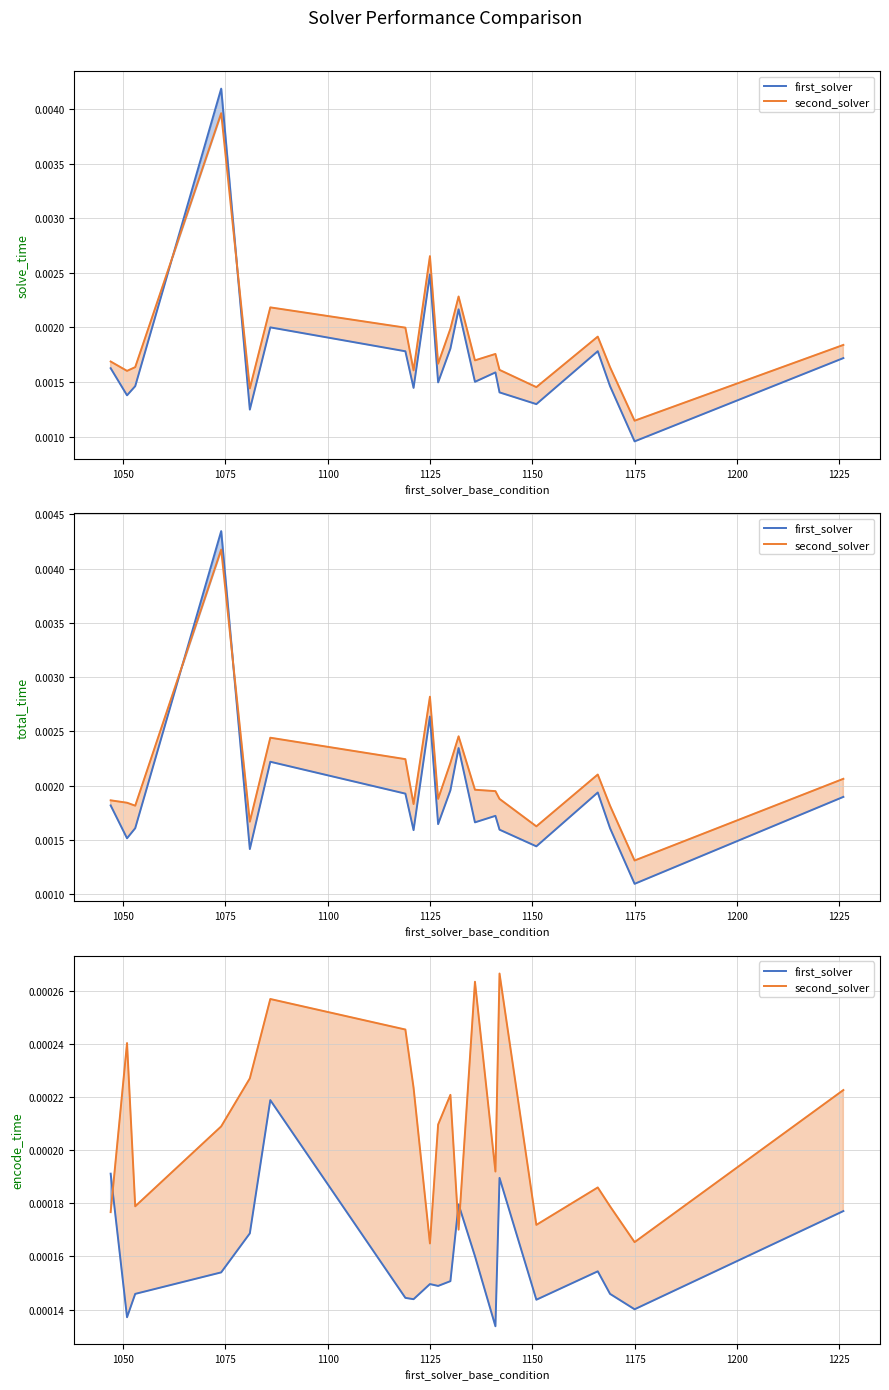

True or false: first_solver and second_solver cross at least once.

True